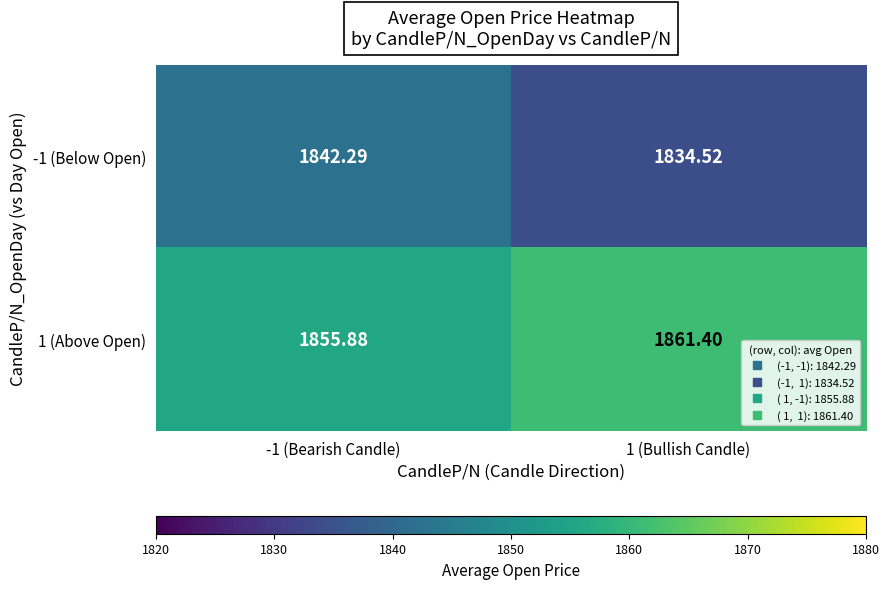

Is the value of -1 (Below Open) at -1 (Bearish Candle) greater than the value of 1 (Above Open) at 1 (Bullish Candle)?

No